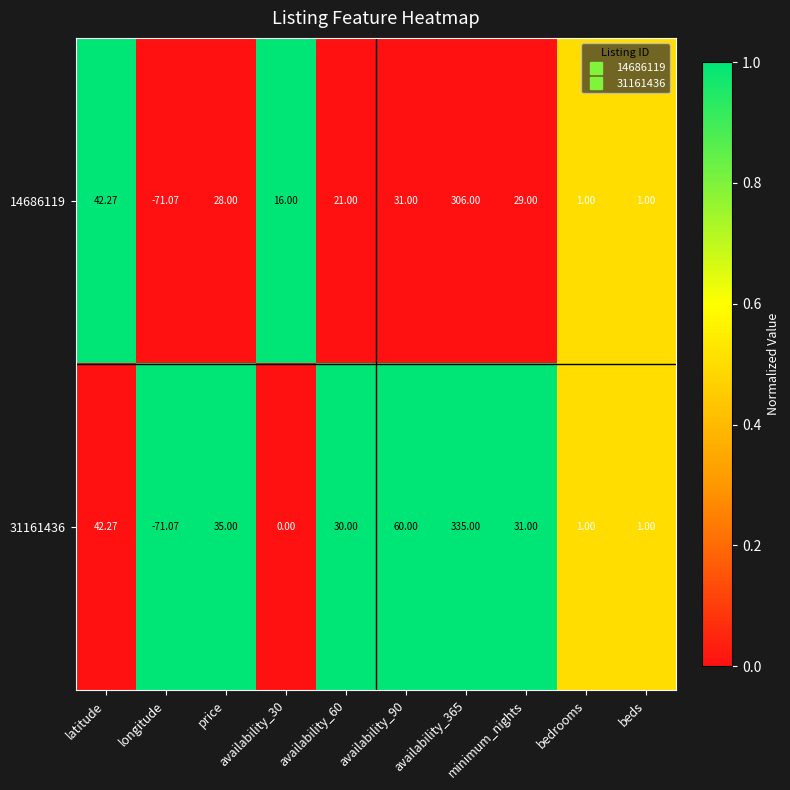

Is the value of 14686119 at longitude greater than the value of 31161436 at availability_60?

No